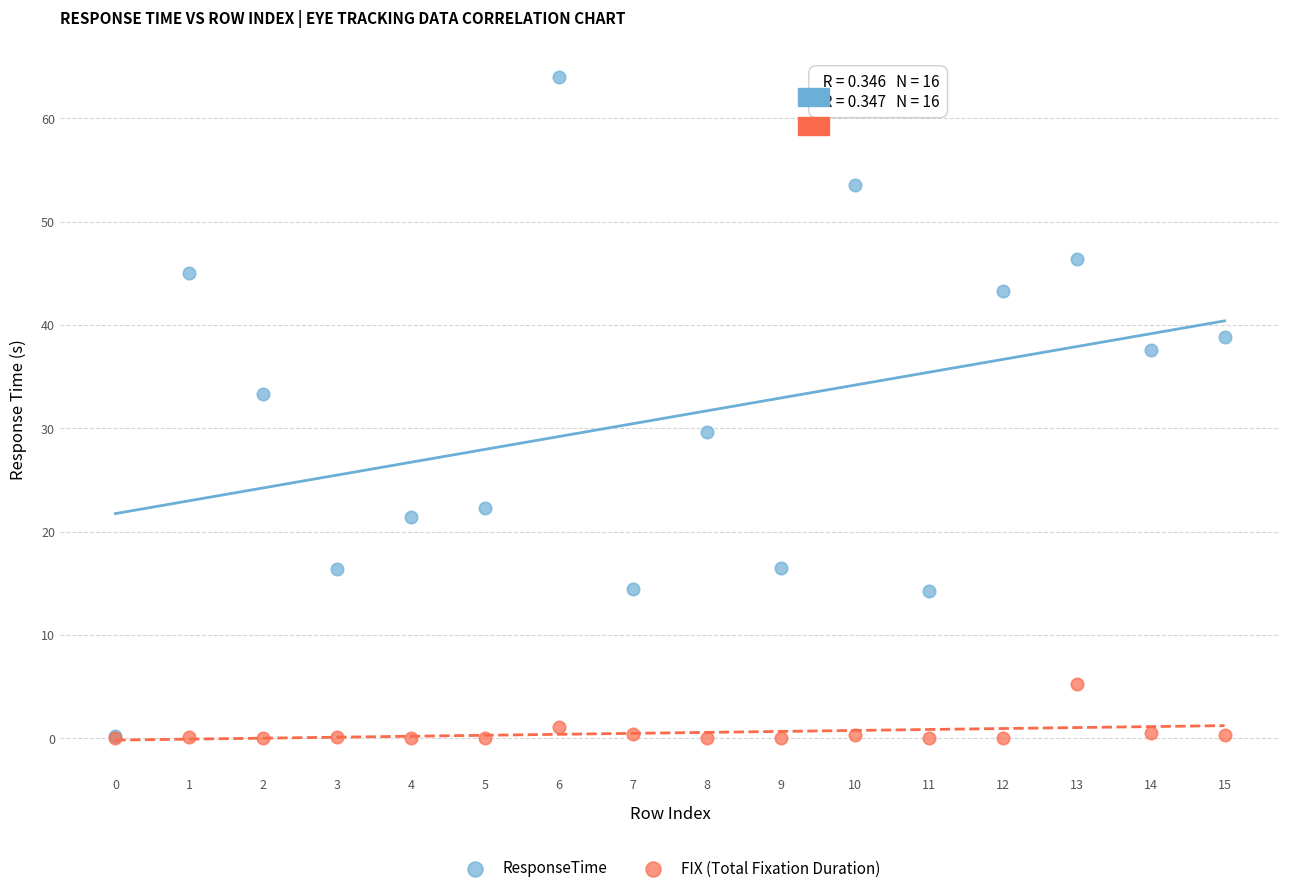

In the ResponseTime series, what Y value is closest to 32?

33.3